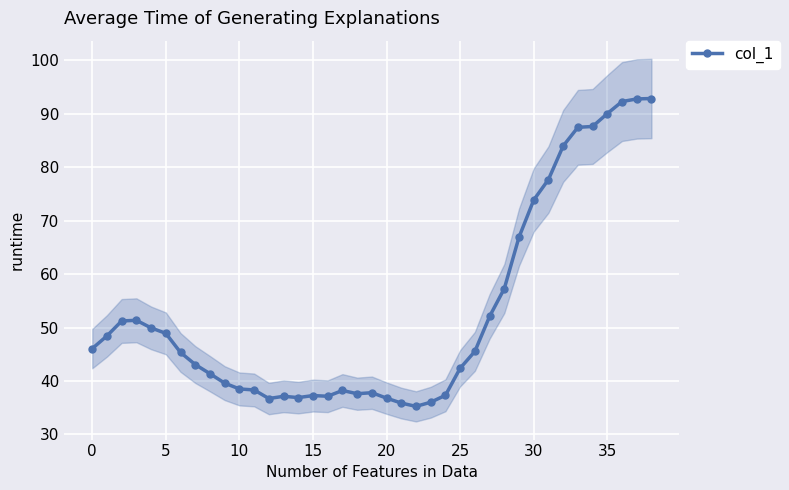

True or false: the data shows 56.2 at 14.

False